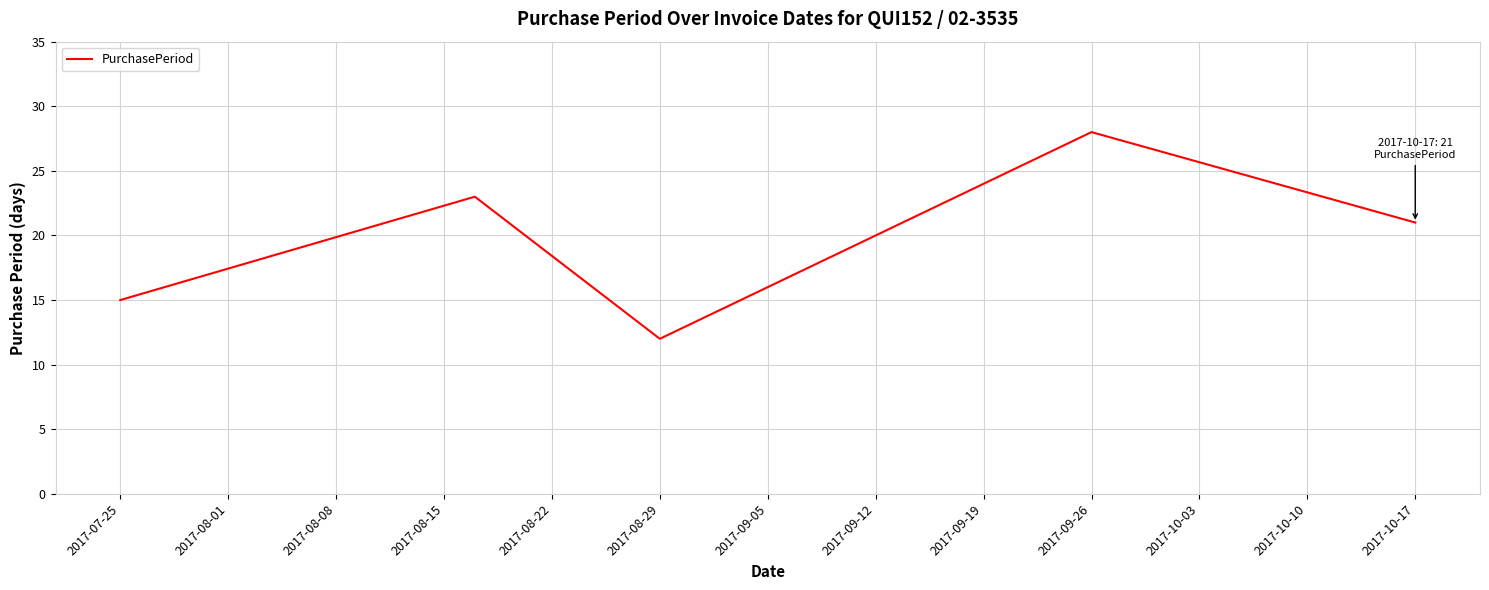

What is the difference between the maximum and minimum values?

16